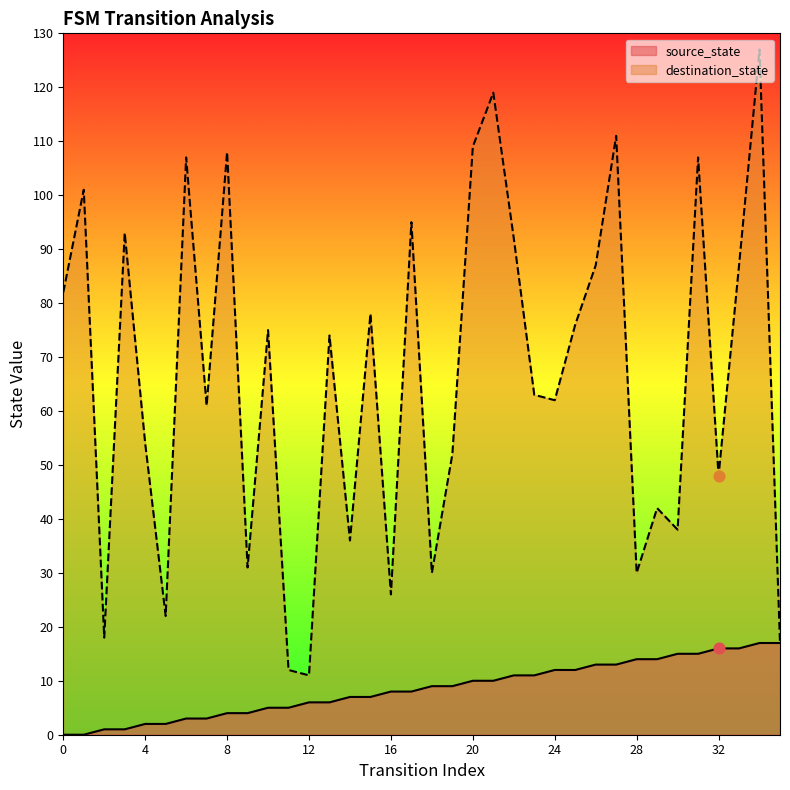

What are all the series names shown in the legend?

source_state, destination_state